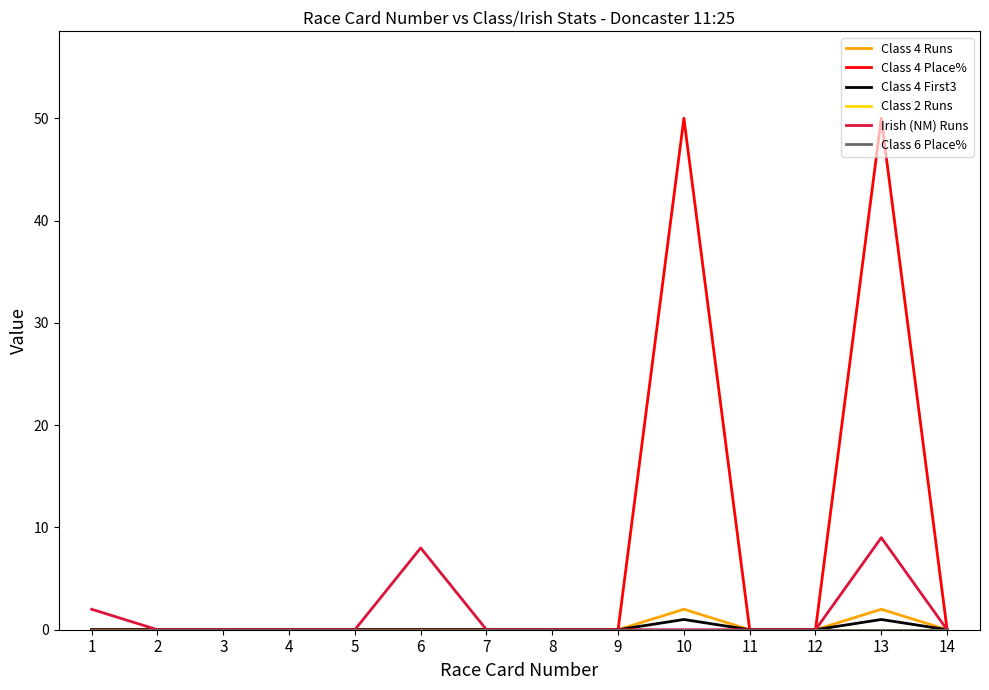

Does the chart display data point markers on the line(s)?

No